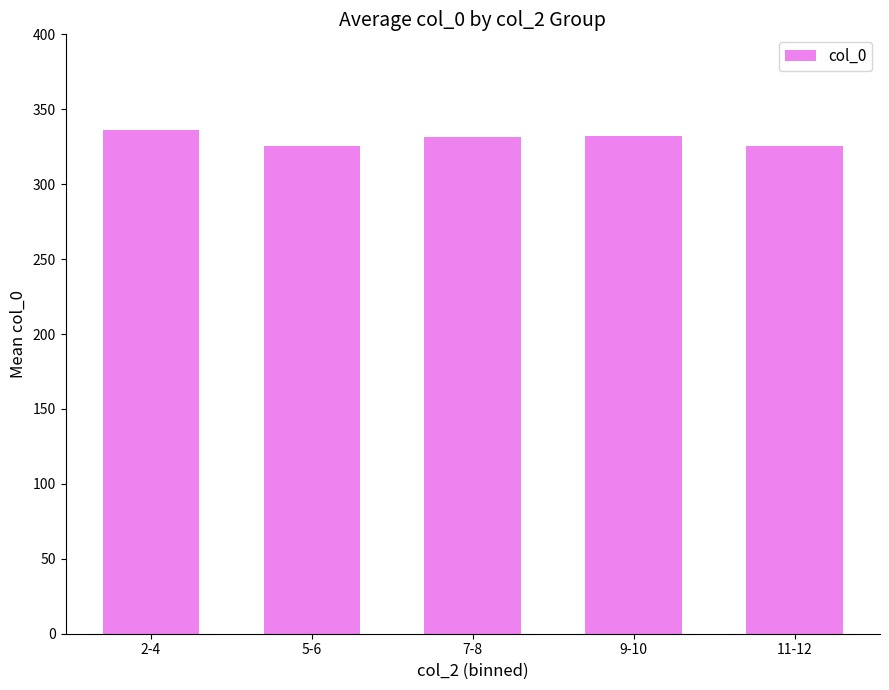

What is the minimum value shown in the chart?

325.5